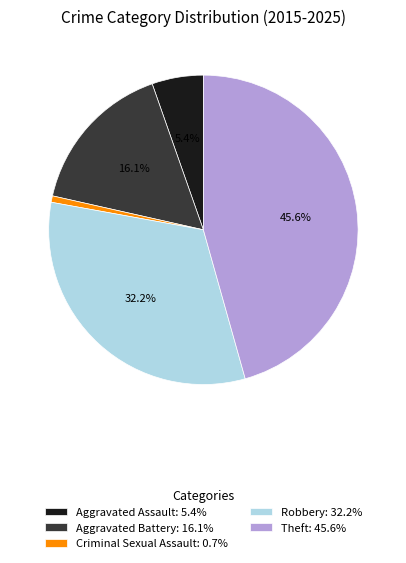

To the nearest percent, what portion does Robbery represent?

32%